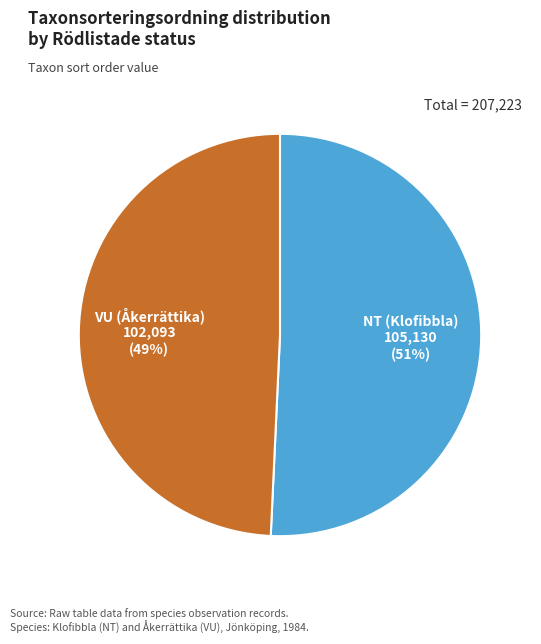

To the nearest percent, what is the average slice percentage?

50%